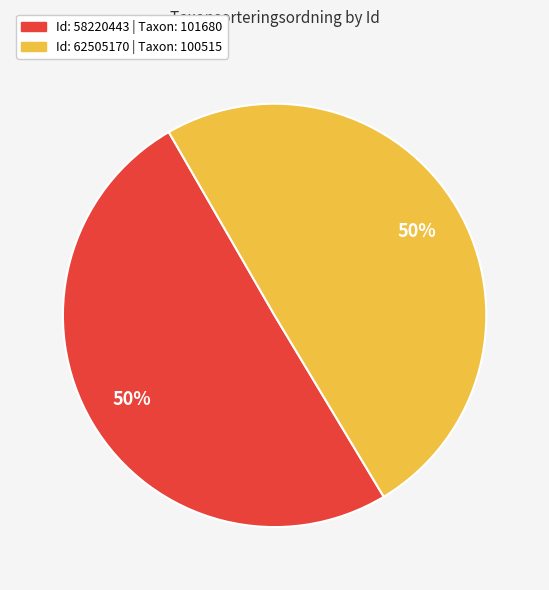

Which category has the biggest portion of the pie?

58220443